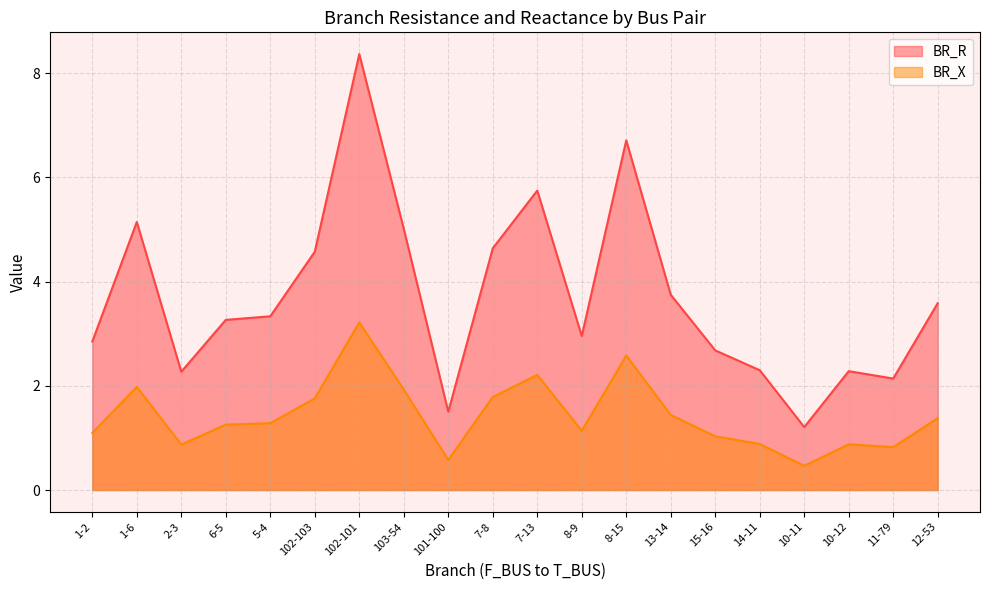

Reading left to right, what are all the values shown in this chart?

BR_R: 2.9	5.1	2.3	3.3	3.3	4.6	8.4	5.0	1.5	4.6	5.7	3.0	6.7	3.7	2.7	2.3	1.2	2.3	2.1	3.6
BR_X: 1.1	2.0	0.9	1.3	1.3	1.8	3.2	1.9	0.6	1.8	2.2	1.1	2.6	1.4	1.0	0.9	0.5	0.9	0.8	1.4